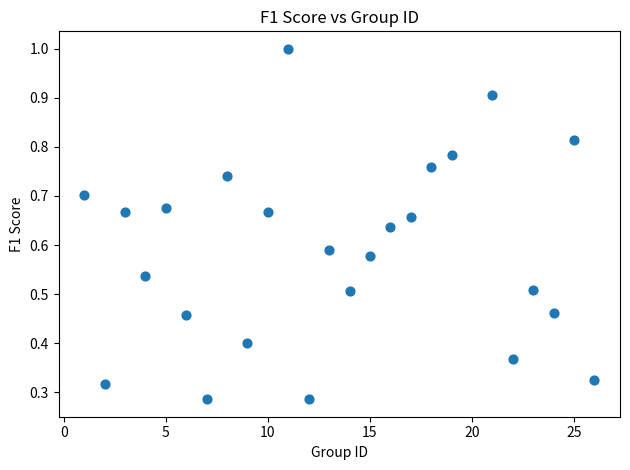

What is the range of X values (max minus min)?

25.0